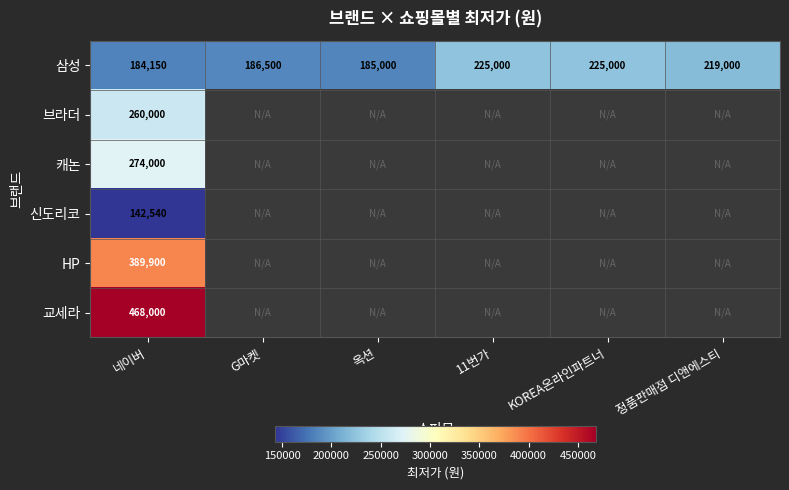

The value of 캐논 at 네이버 is 274000. True or false?

True